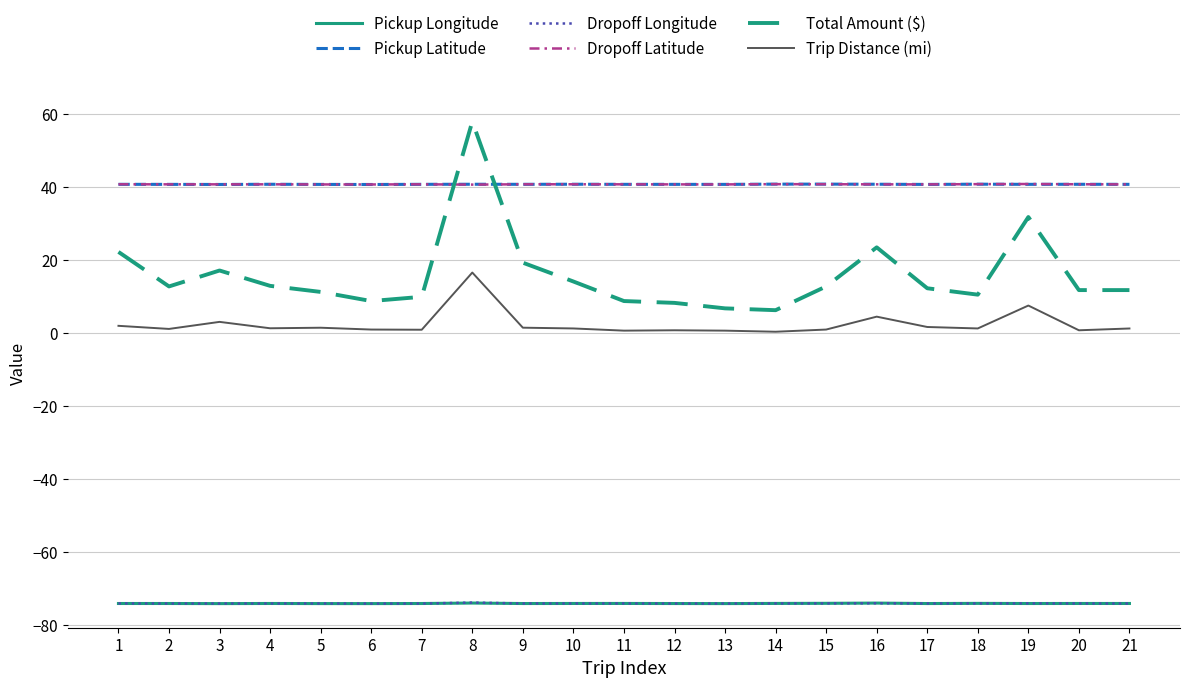

What are all the series names shown in the legend?

Pickup Longitude, Pickup Latitude, Dropoff Longitude, Dropoff Latitude, Total Amount ($), Trip Distance (mi)